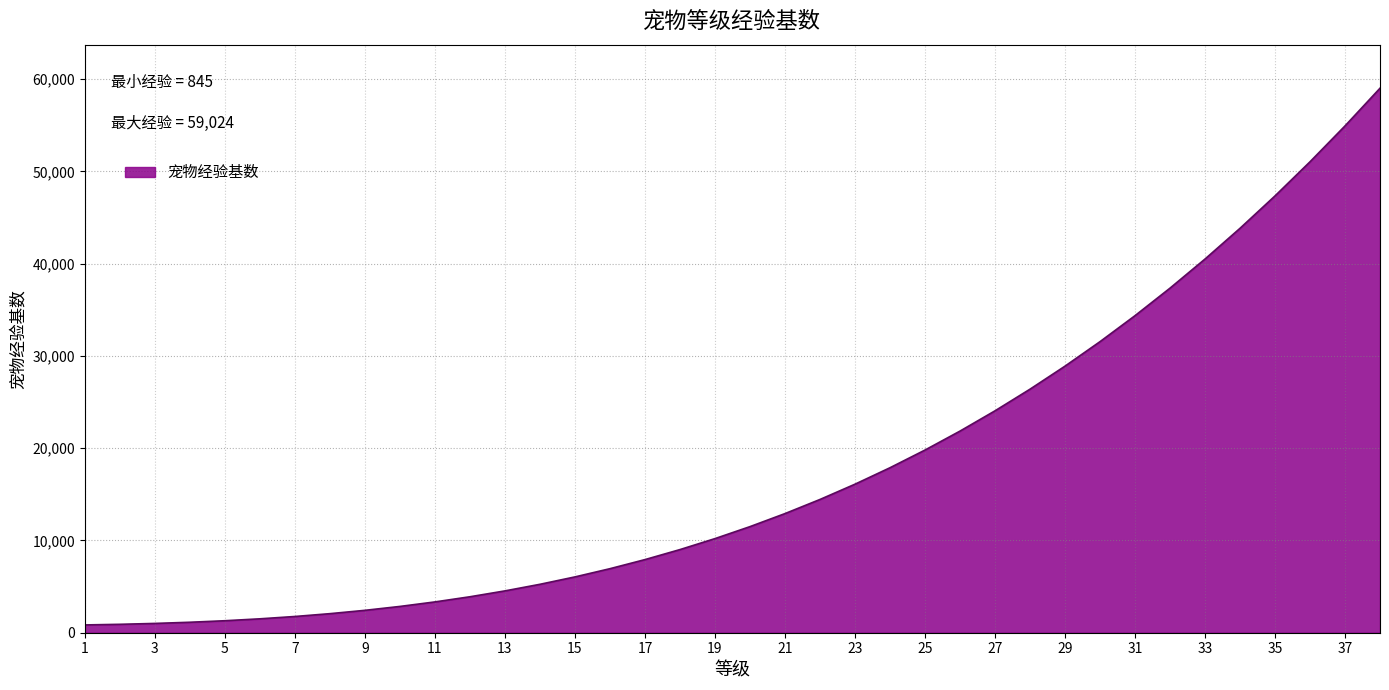

What is the average value?

17547